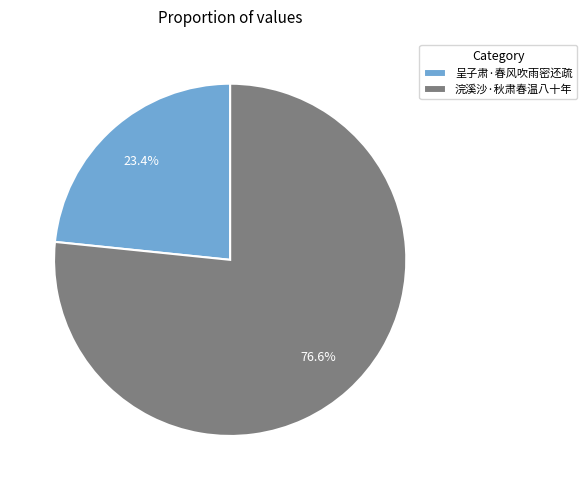

To the nearest percent, what is the combined percentage of 浣溪沙·秋肃春温八十年 and 呈子肃·春风吹雨密还疏?

100%